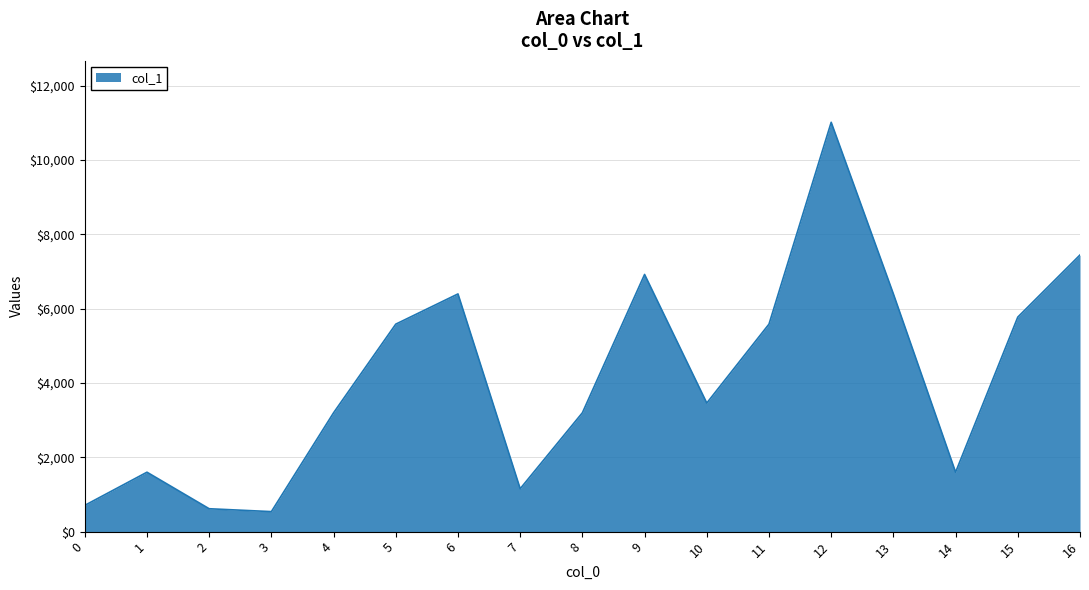

What is the greatest value displayed?

11014.0